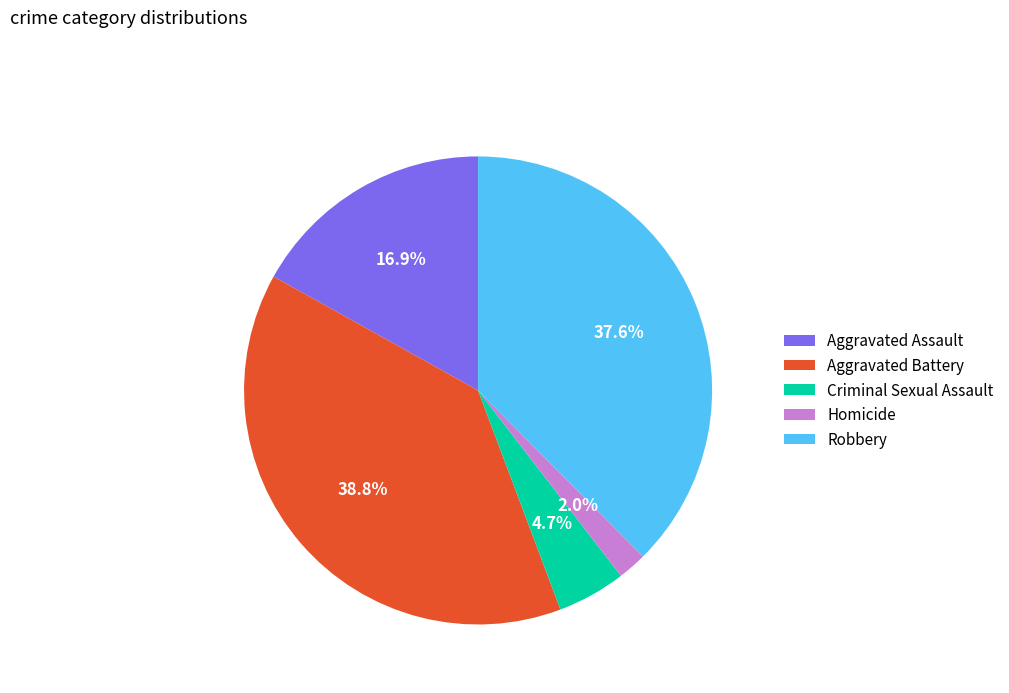

To the nearest percent, what is the average slice percentage?

20%